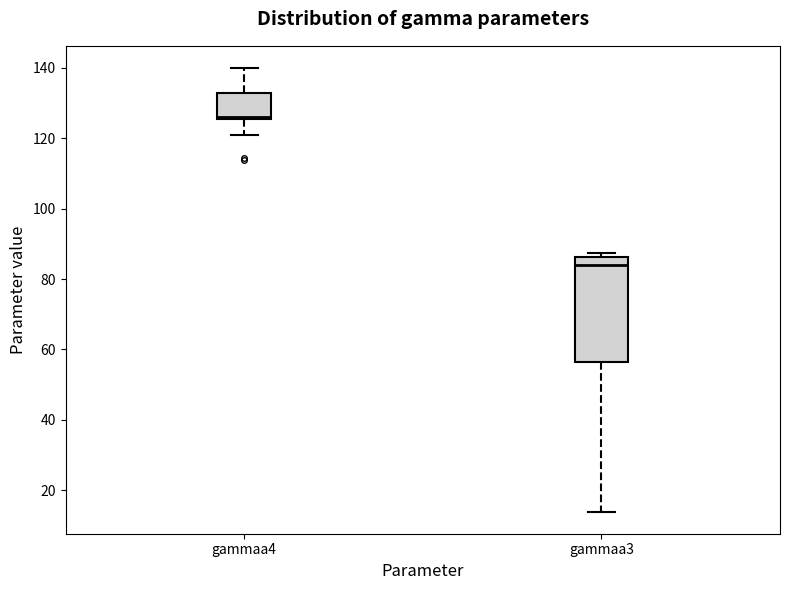

Where is the lower edge of the box for gammaa4 on the y-axis? The values are not printed on the chart, so give them approximately, as read against the axis.

126